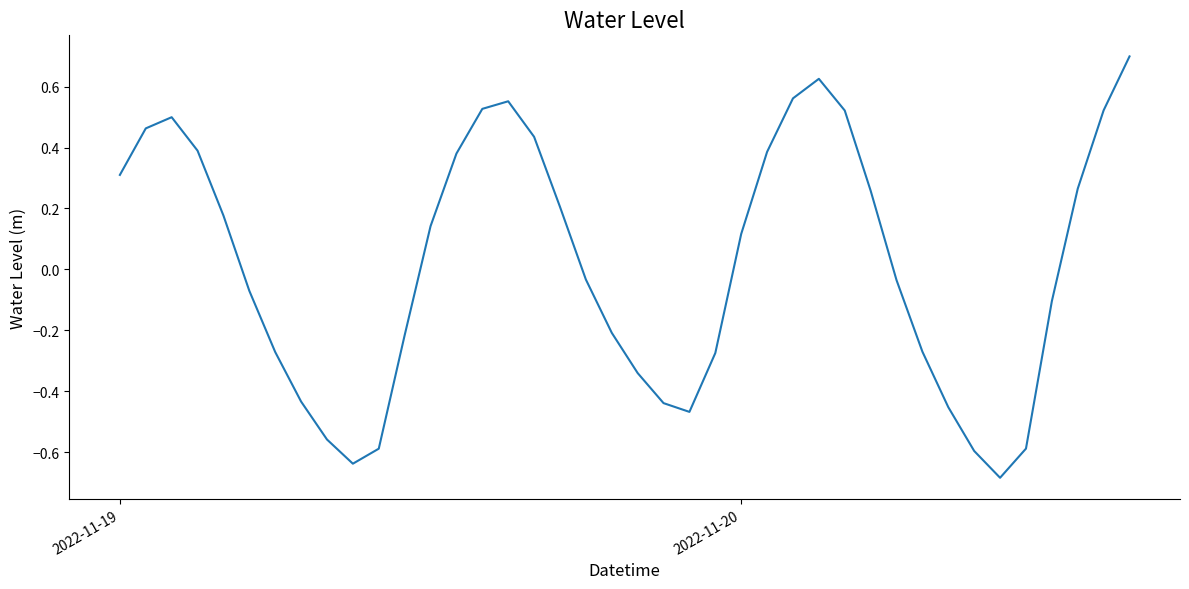

What is the difference between the maximum and minimum values?

1.4